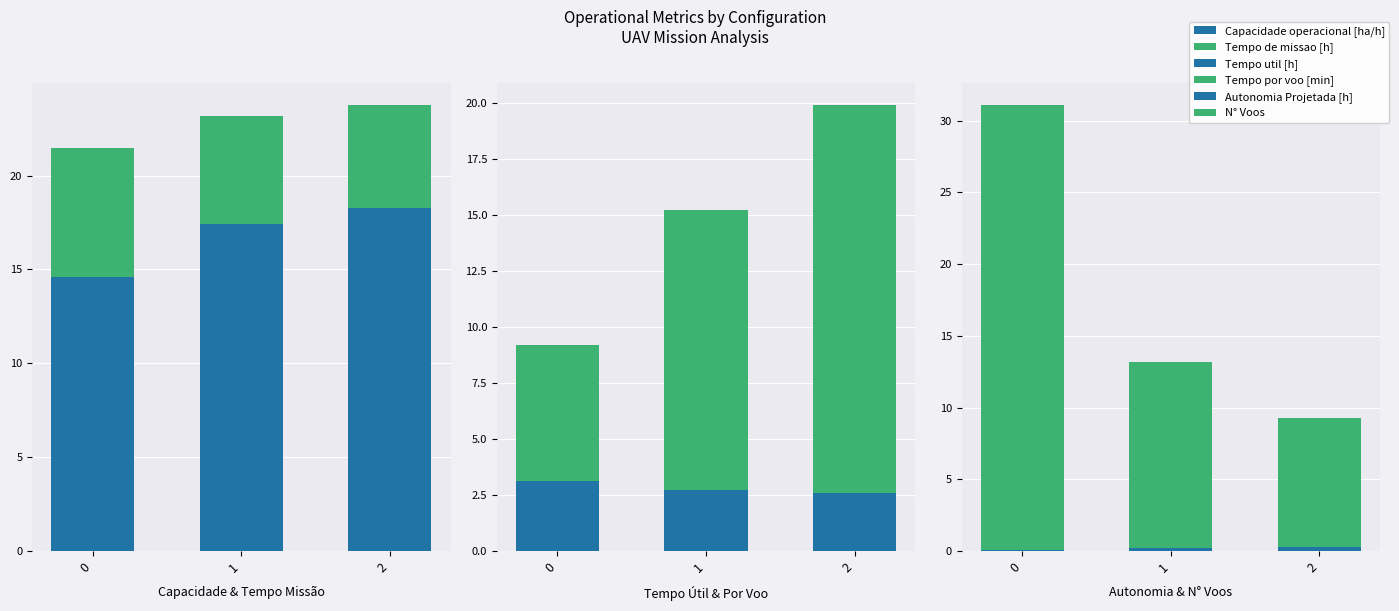

Reading left to right, list all the values displayed in this chart.

Capacidade operacional [ha/h]: 0=14.6	1=17.4	2=18.3
Tempo de missao [h]: 0=6.8	1=5.7	2=5.5
Tempo util [h]: 0=3.1	1=2.7	2=2.6
Tempo por voo [min]: 0=6.1	1=12.5	2=17.3
Autonomia Projetada [h]: 0=0.1	1=0.2	2=0.3
N° Voos: 0=31.0	1=13.0	2=9.0